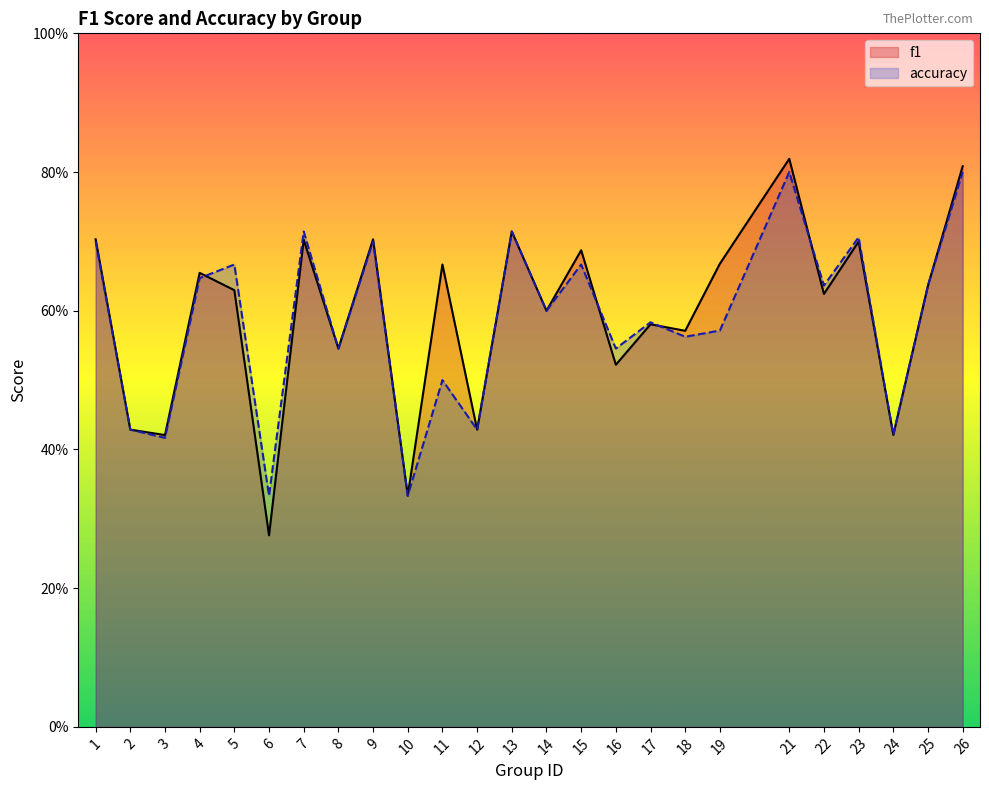

What is the difference between the f1 values at 6 and 22?

0.3